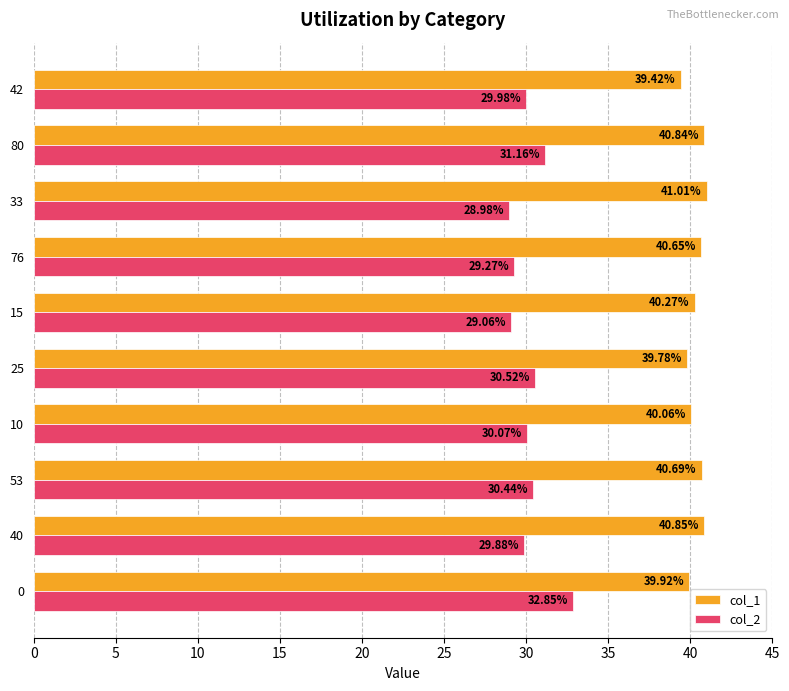

Between 25 and 76, which series saw the biggest shift?

col_2